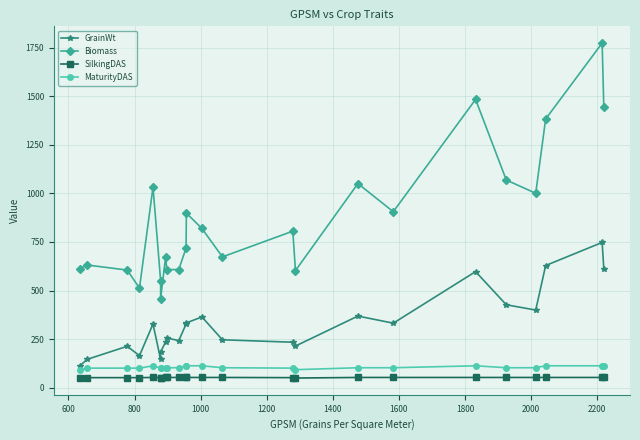

Reading left to right, what are all the values shown in this chart?

GrainWt: 113.6	146.3	213.4	164.9	328.1	145.5	183.6	235.9	256.3	242.4	327.6	333.8	364.4	246.7	234.3	214.6	368.9	332.3	597.6	426.9	399.8	628.8	747.7	611.9
Biomass: 612.8	631.6	605.5	512.8	1032.3	551.6	458.0	671.5	607.6	608.4	718.5	898.5	819.6	673.4	805.8	602.8	1050.6	905.8	1483.5	1068.8	1000.7	1382.8	1773.5	1442.5
SilkingDAS: 50.0	52.0	52.0	52.0	53.0	52.0	52.0	53.0	53.0	53.0	53.0	53.0	53.0	53.0	52.0	50.0	53.0	53.0	53.0	53.0	53.0	53.0	53.0	53.0
MaturityDAS: 93.0	101.0	101.0	101.0	113.0	101.0	101.0	103.0	103.0	103.0	113.0	113.0	113.0	103.0	101.0	93.0	103.0	103.0	113.0	103.0	103.0	113.0	113.0	113.0